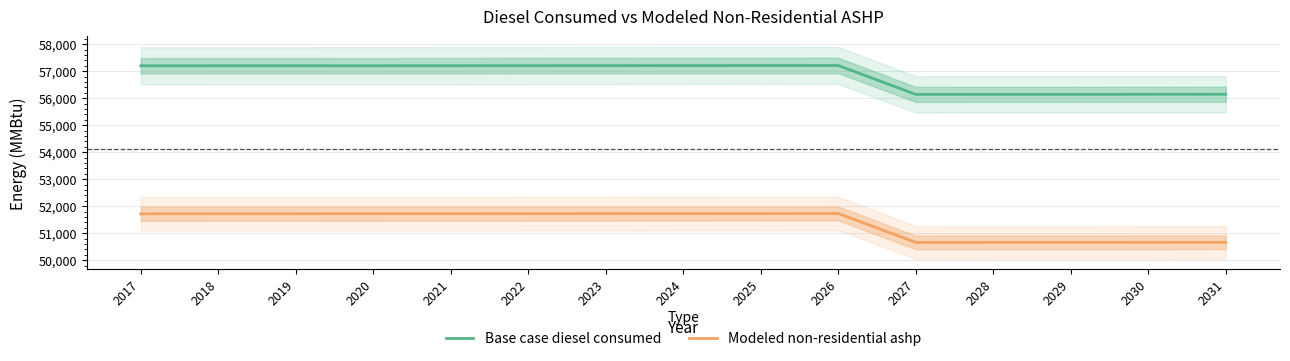

True or false: Modeled non-residential ashp has more than 1 interior local peaks.

False